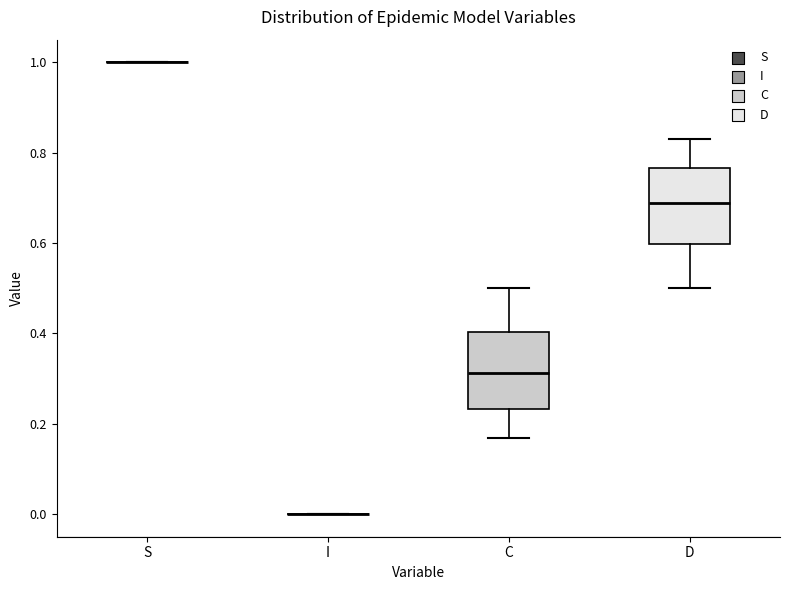

Reading left to right, read every box against the y-axis: the position of its median line, the range the box covers, and the ends of its whiskers. The values are not printed on the chart, so give them approximately, as read against the axis.

S: box collapsed to a line at 1.00, whiskers 1.00 to 1.00
I: box collapsed to a line at 0.00, whiskers 0.00 to 0.00
C: median 0.32, box 0.24 to 0.40, whiskers 0.16 to 0.50
D: median 0.68, box 0.60 to 0.76, whiskers 0.50 to 0.84